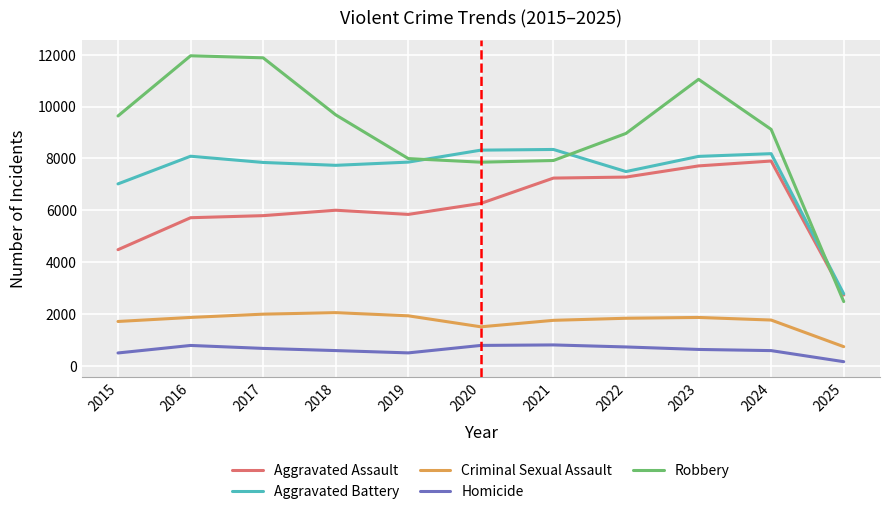

True or false: Criminal Sexual Assault and Robbery intersect in this chart.

False